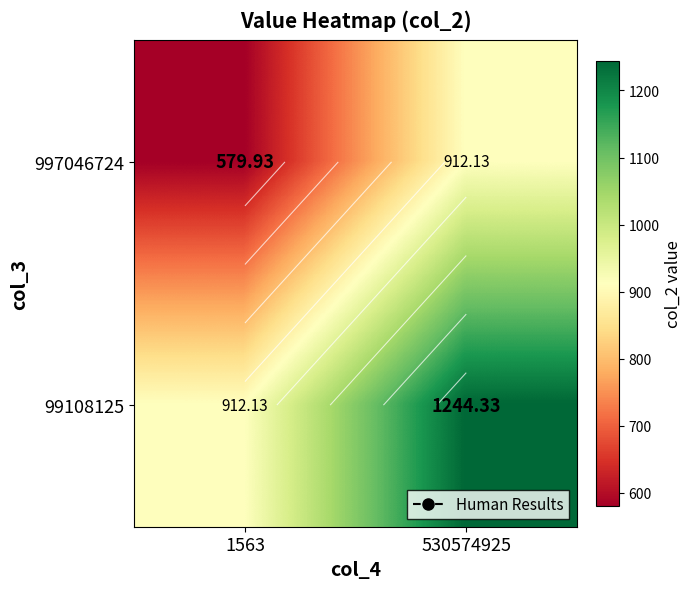

Which has a higher value, 1563 or 530574925?

530574925